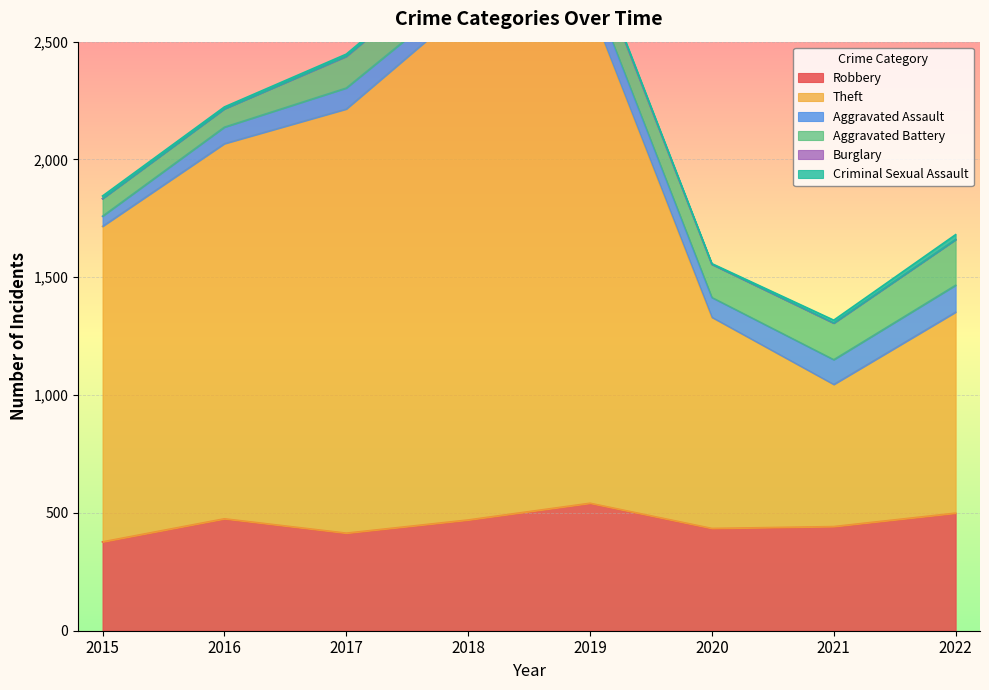

List the series in order of their peak value, highest first.

Theft, Robbery, Aggravated Battery, Aggravated Assault, Criminal Sexual Assault, Burglary